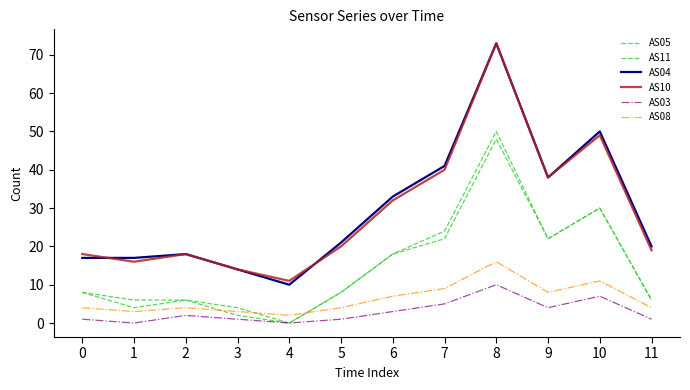

Does the chart display data point markers on the line(s)?

No